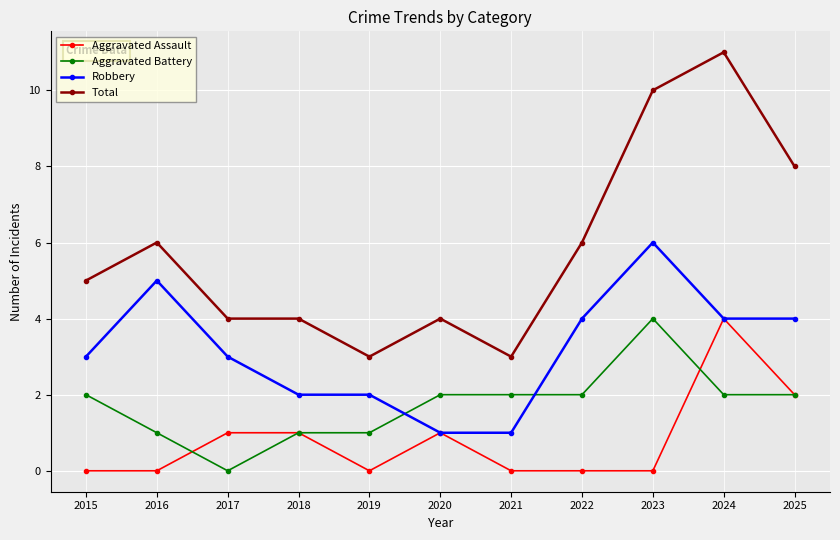

What value does the Total series have at 2022?

6